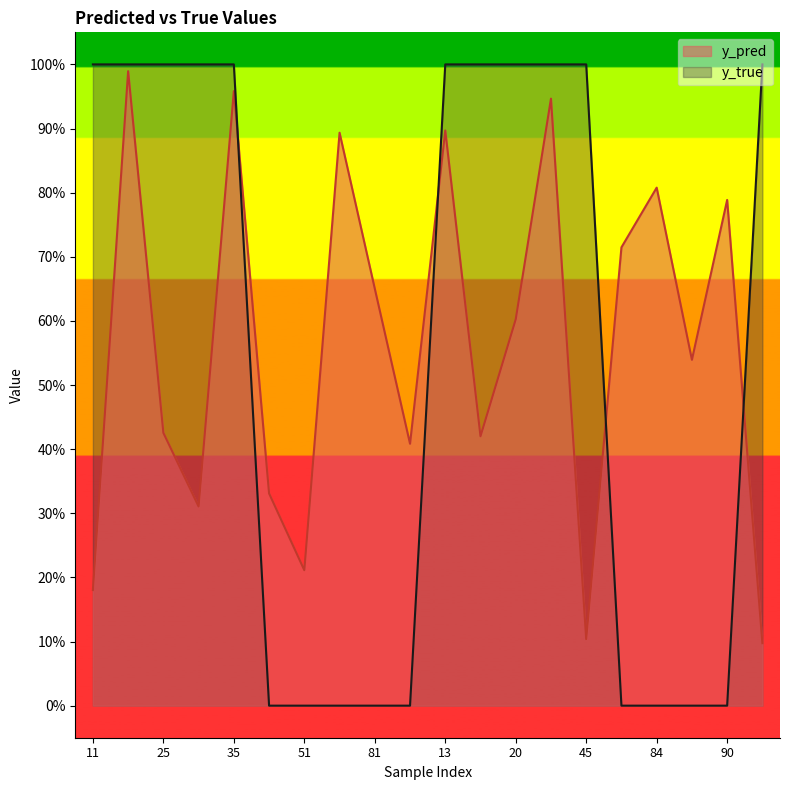

Between 13 and 90, which series saw the biggest shift?

y_true